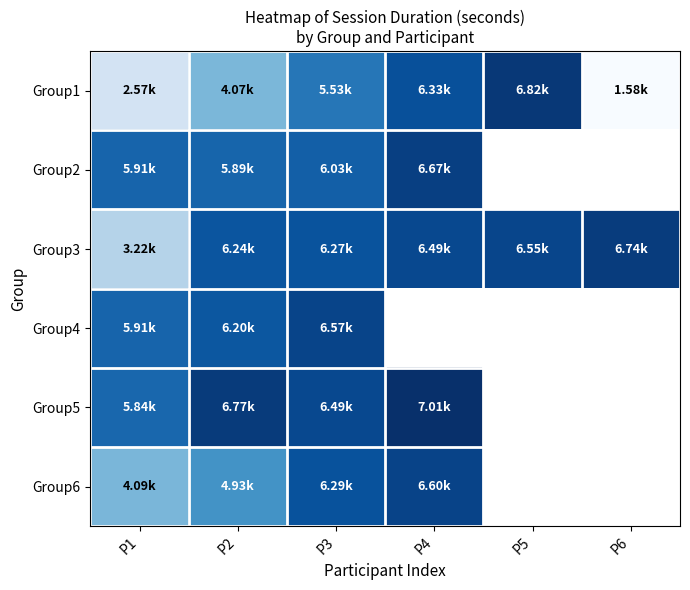

Count the number of data series in this chart.

6